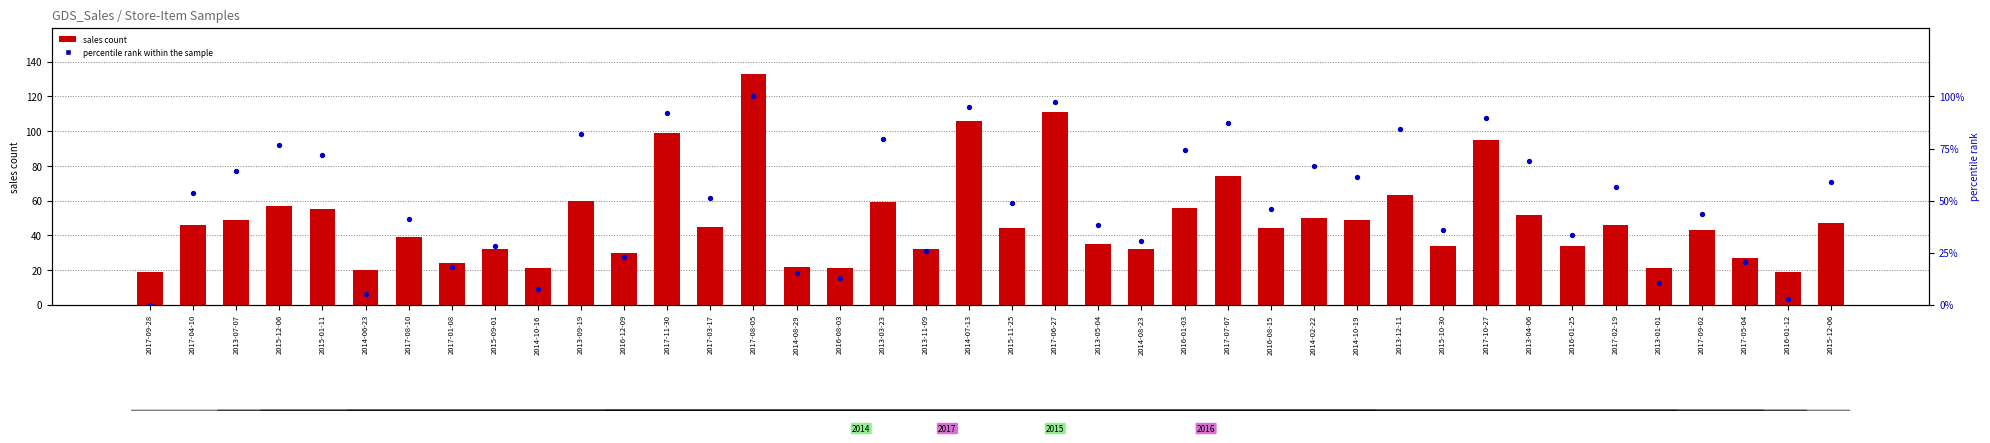

Is the value of sales count at 2013-11-09 greater than the value of percentile rank within the sample at 2014-02-22?

No